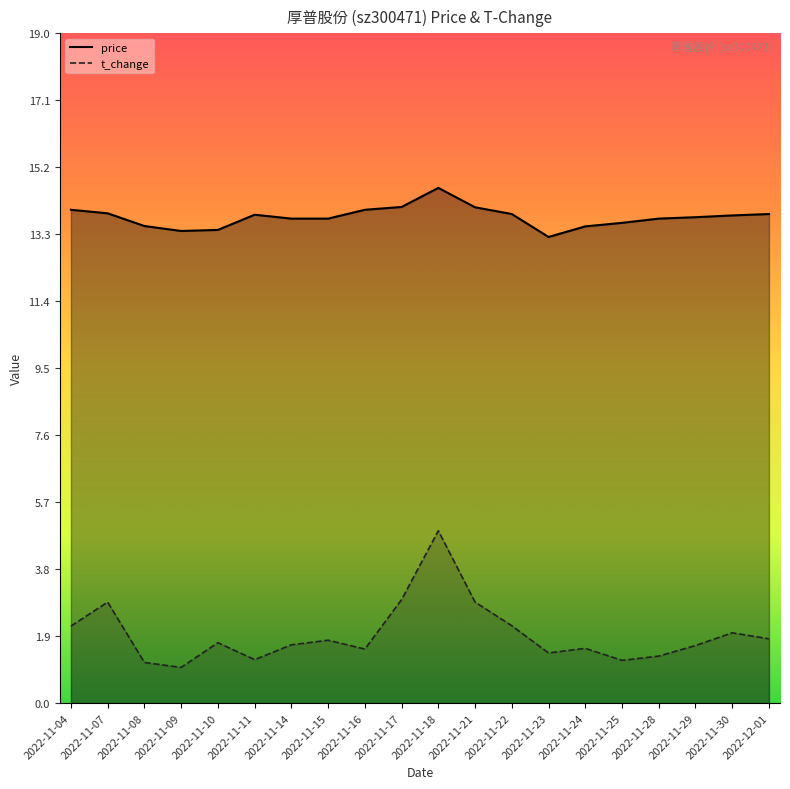

What is the value of the price point at the 10th from the left?

14.1